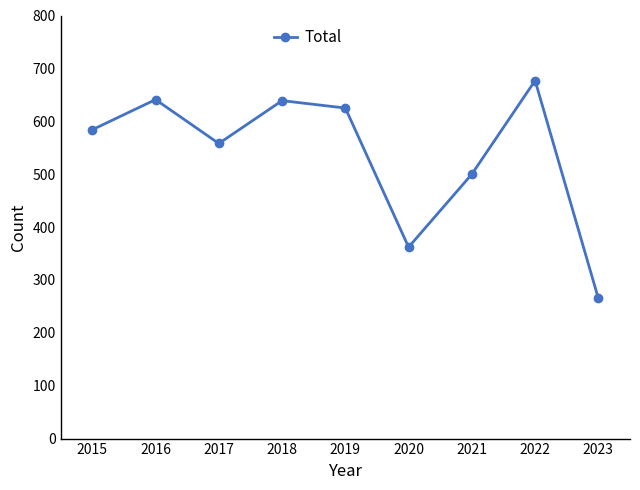

What is the approximate value at 2015, to the nearest 50?

600